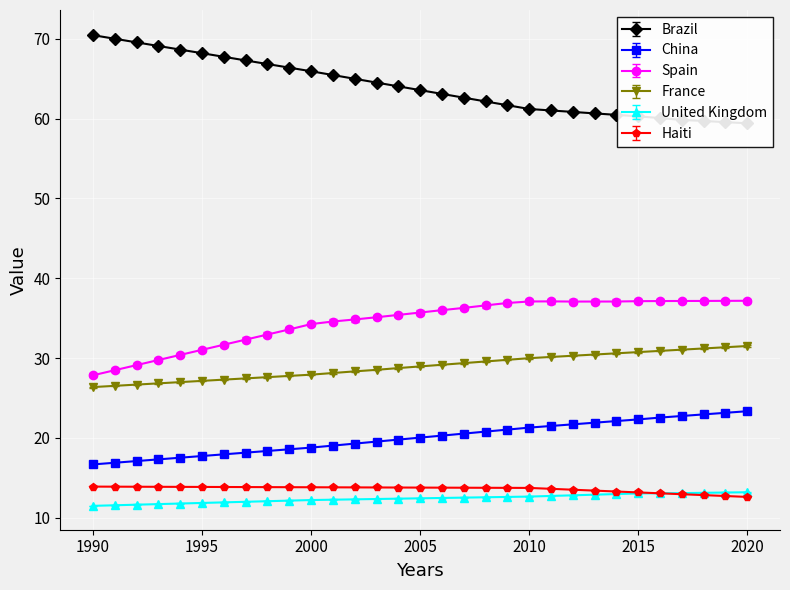

What is the value of the France point at the 20th from the left?

29.8